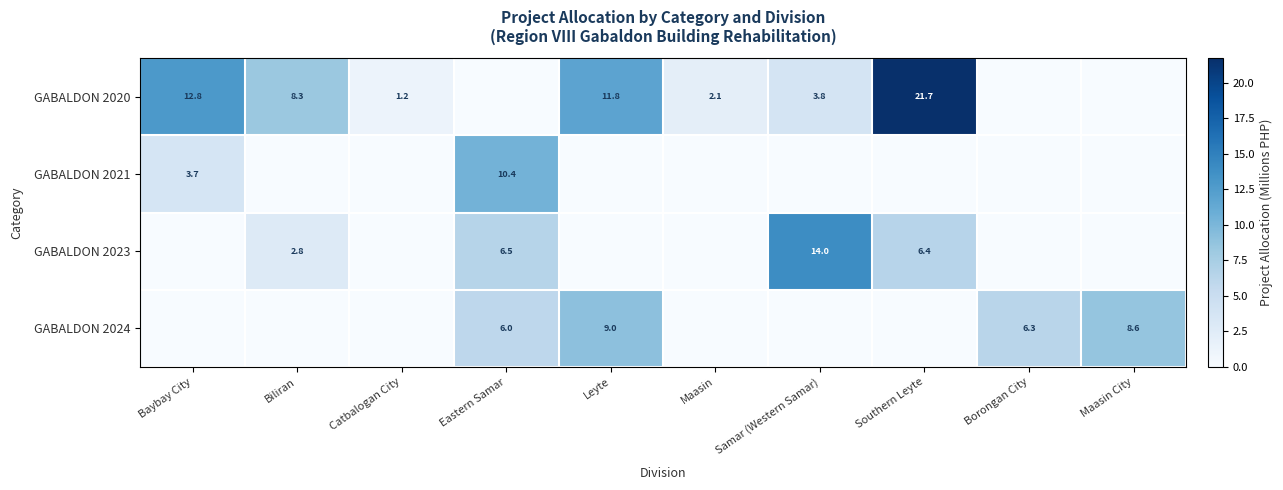

The GABALDON 2020 series shows 2.1 at Maasin. True or false?

True